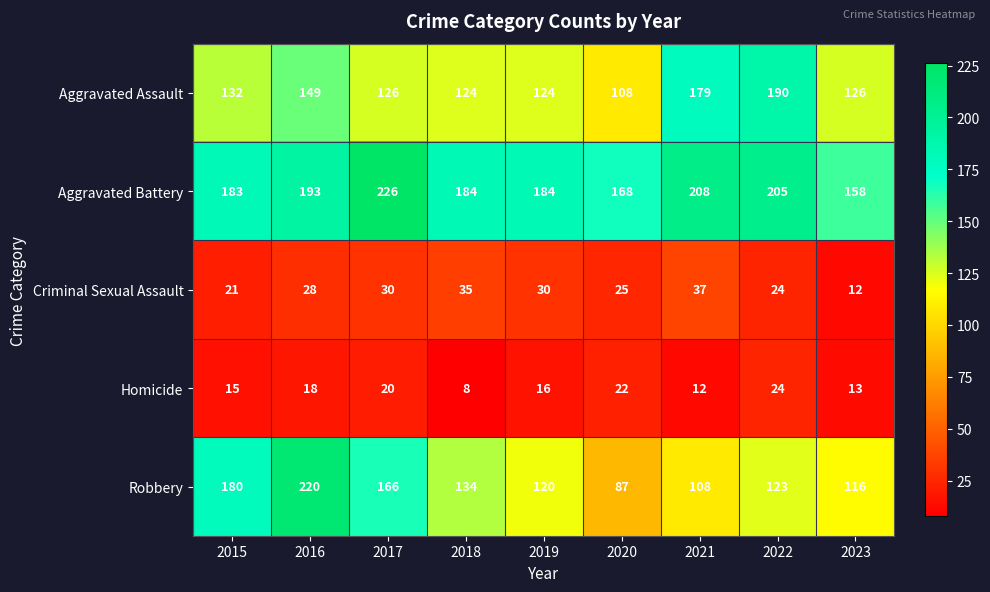

What is the total value across all series at 2019?

474